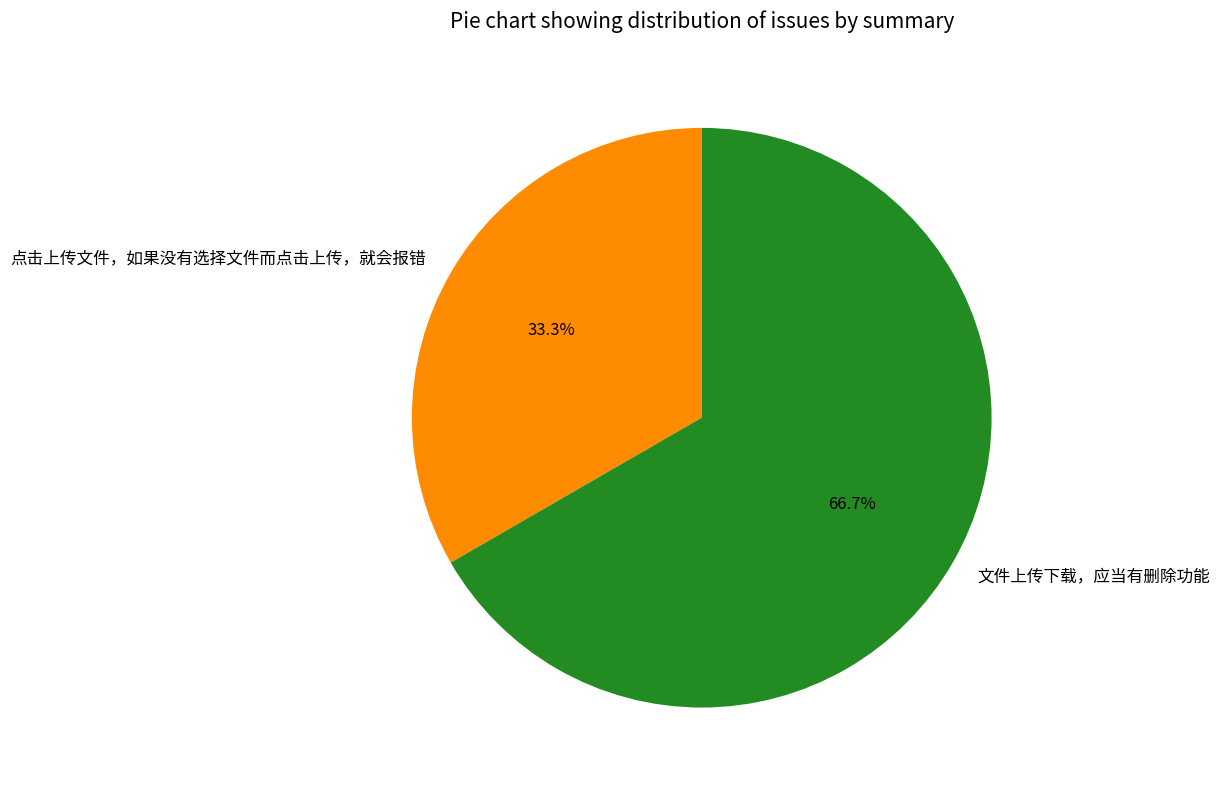

How many segments does this pie chart have?

2